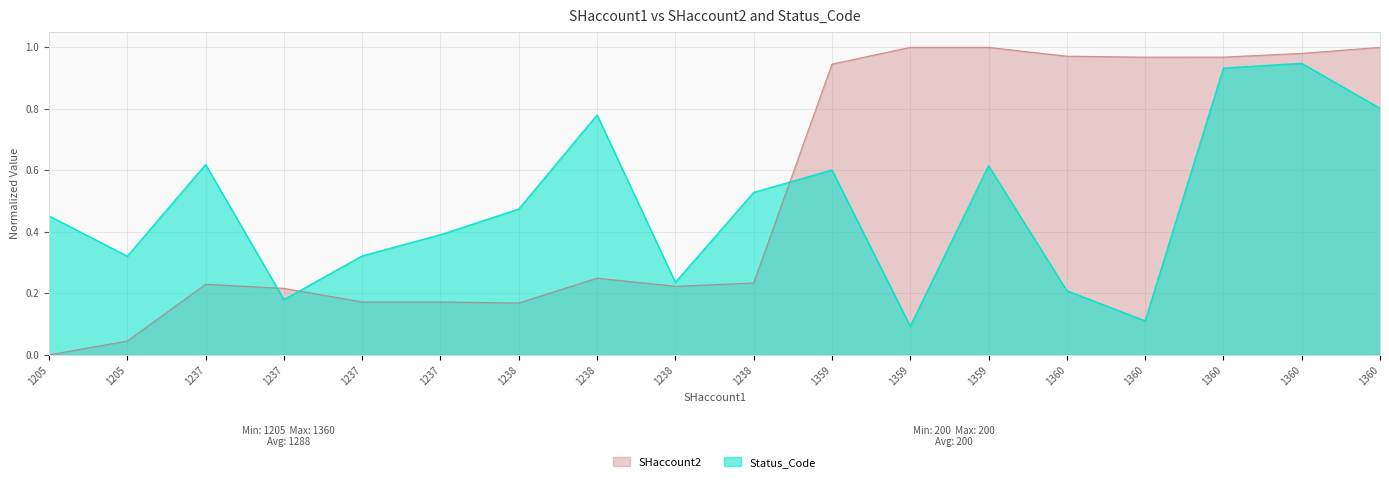

At which category does the data reach its first local peak?

1237